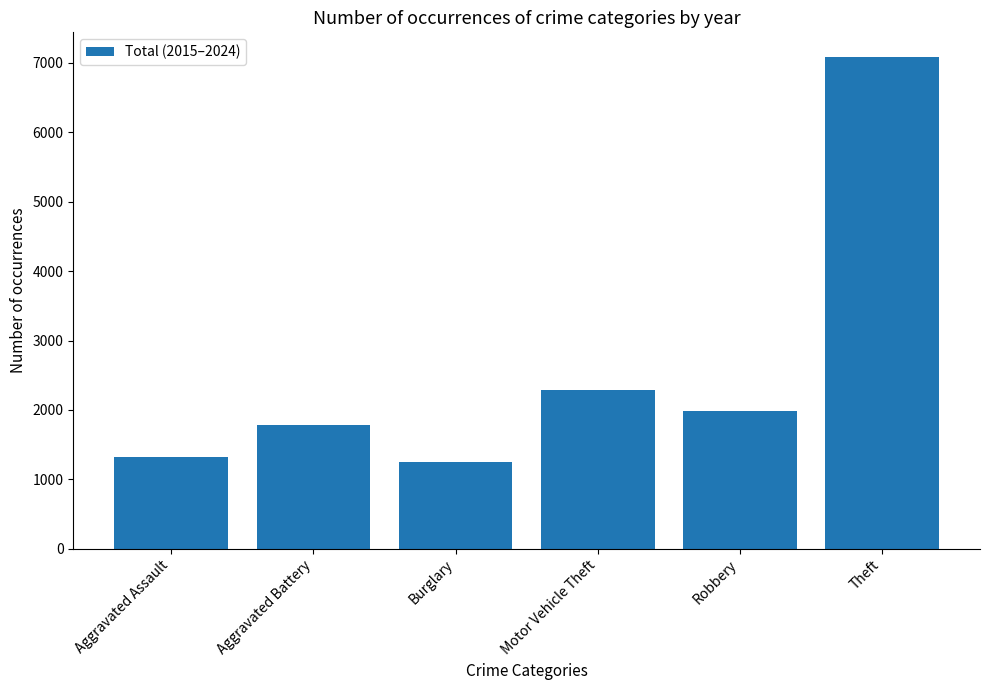

List the labels in order of value, smallest first.

Burglary, Aggravated Assault, Aggravated Battery, Robbery, Motor Vehicle Theft, Theft